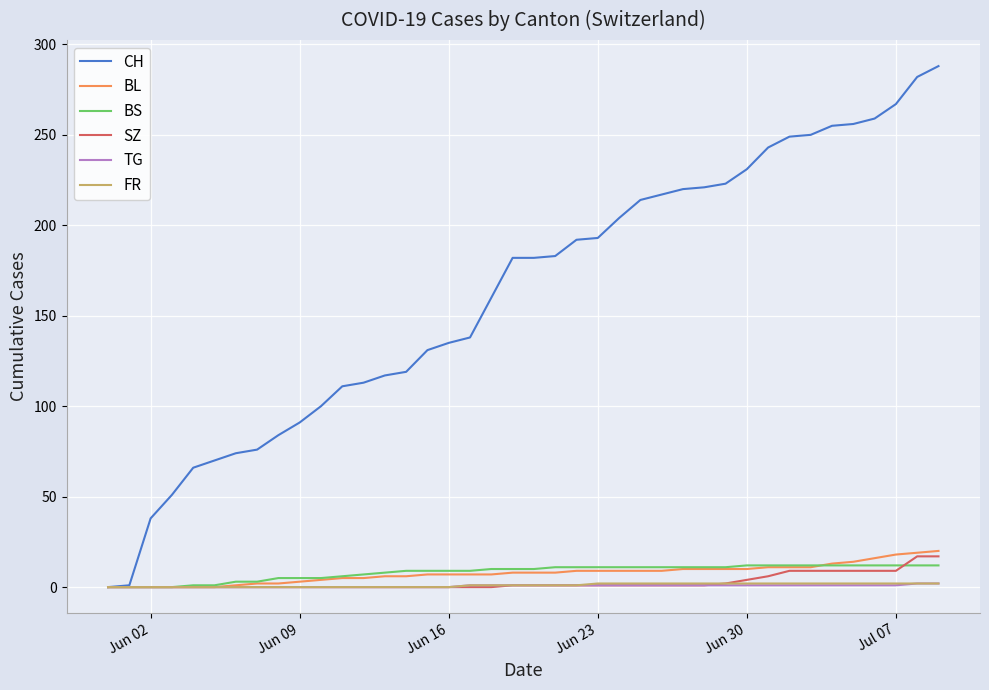

What is the maximum value for CH?

288